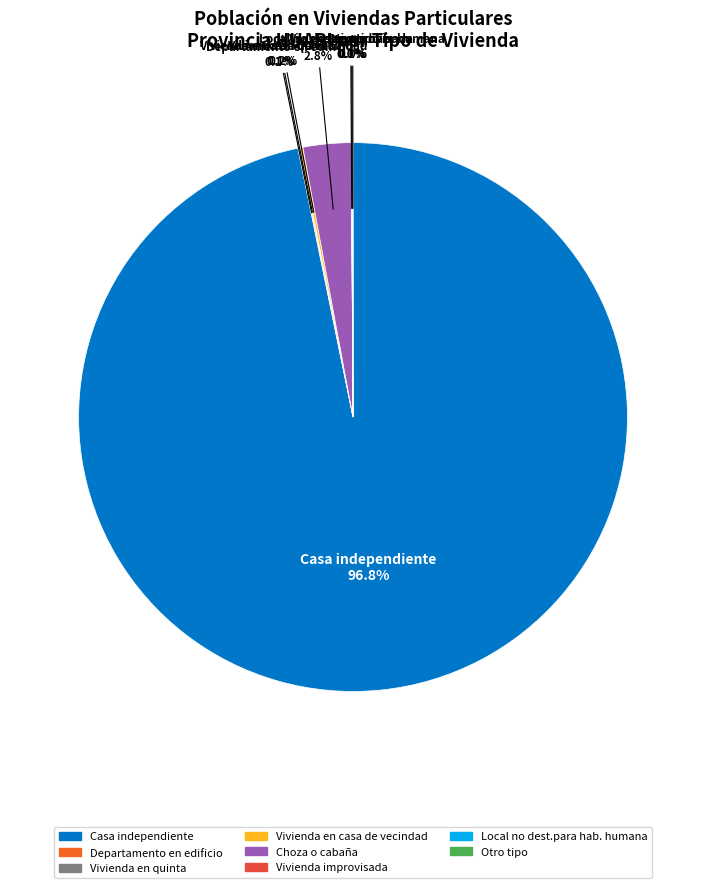

Is there any slice that represents more than half of the pie?

Yes